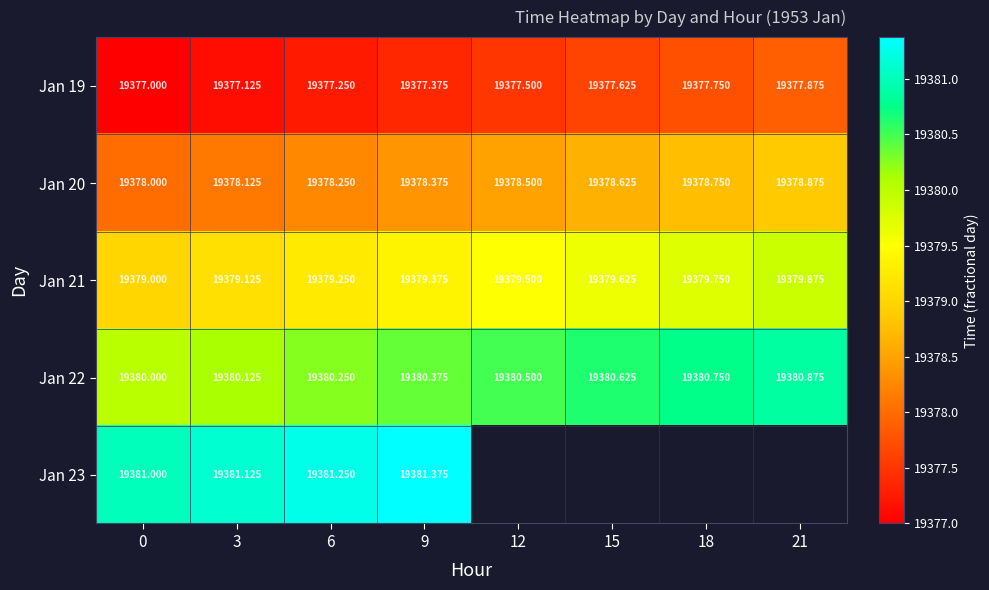

What is the minimum value shown in the chart?

19377.0